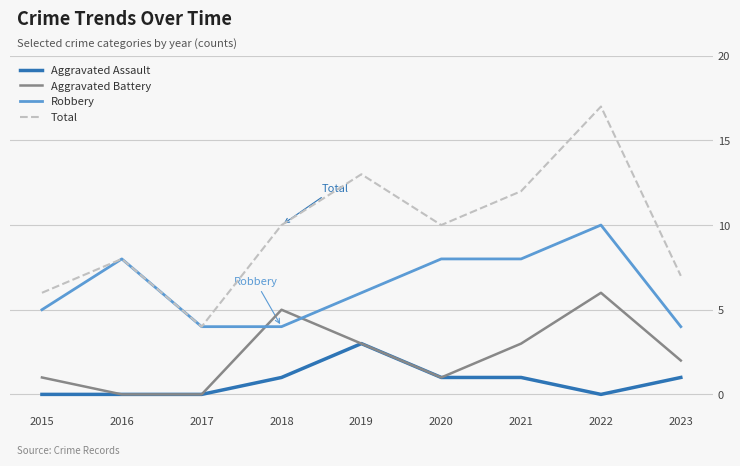

Is it true that Aggravated Assault equals 1 at 2021?

True